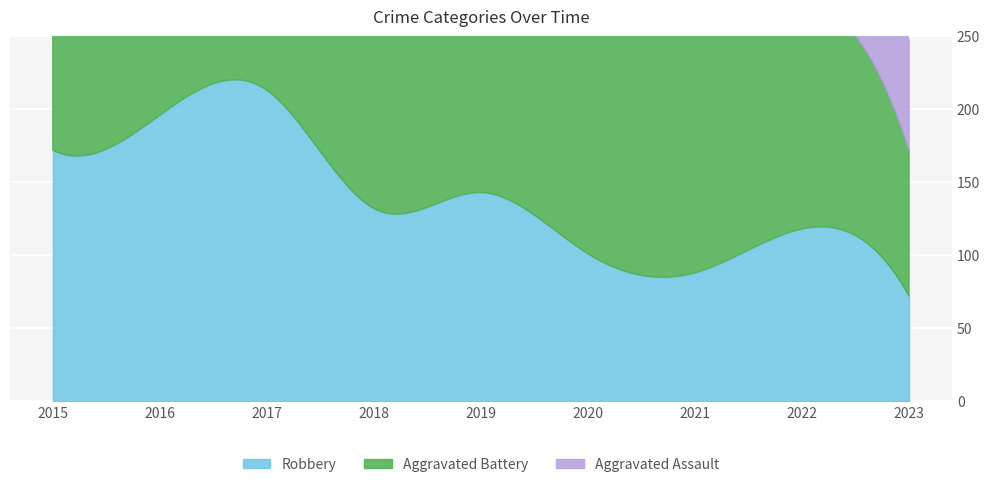

Reading left to right, what are all the values shown in this chart?

Robbery: 172	196	213	132	143	101	88	118	72
Aggravated Battery: 169	164	194	160	193	186	174	158	100
Aggravated Assault: 79	79	99	93	91	99	131	128	75